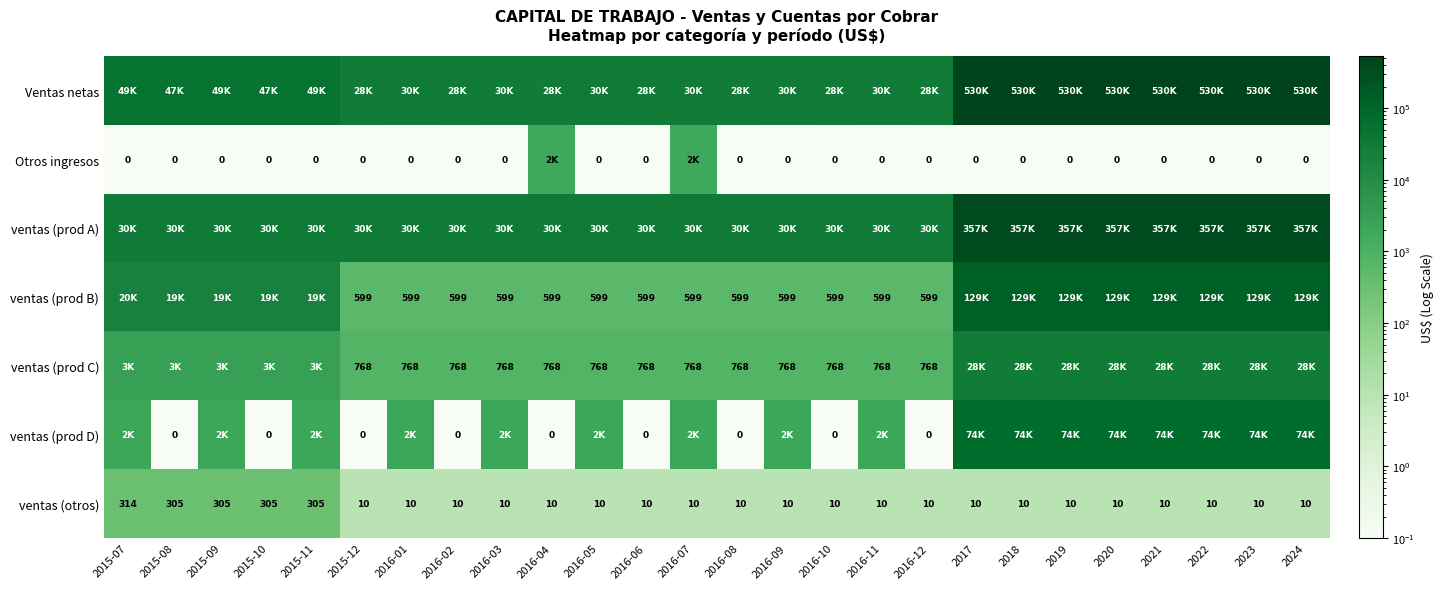

Is the value of ventas (prod B) at 2016-04 greater than the value of ventas (otros) at 2016-11?

Yes